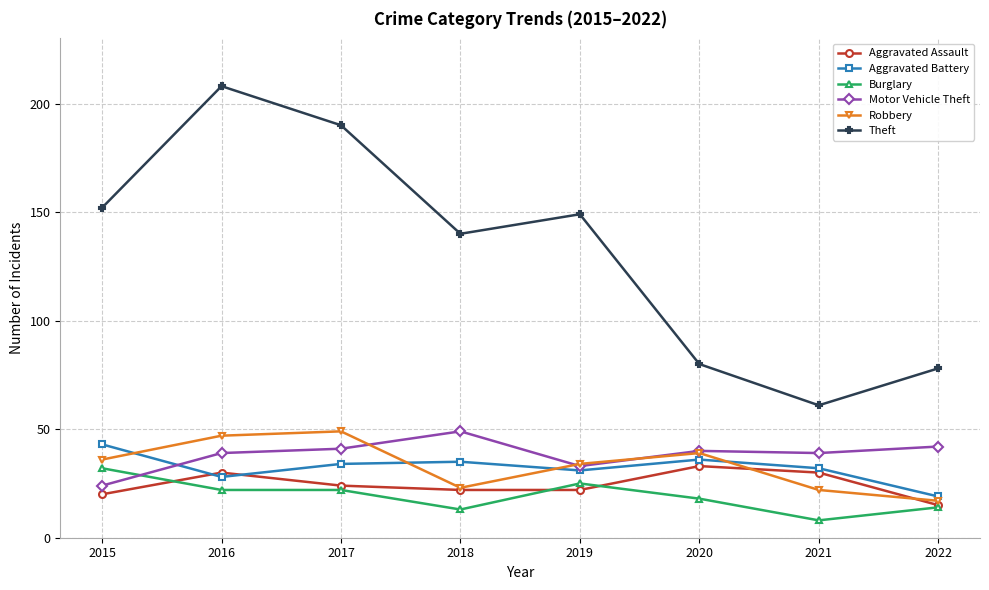

How many lines are shown in the chart?

6